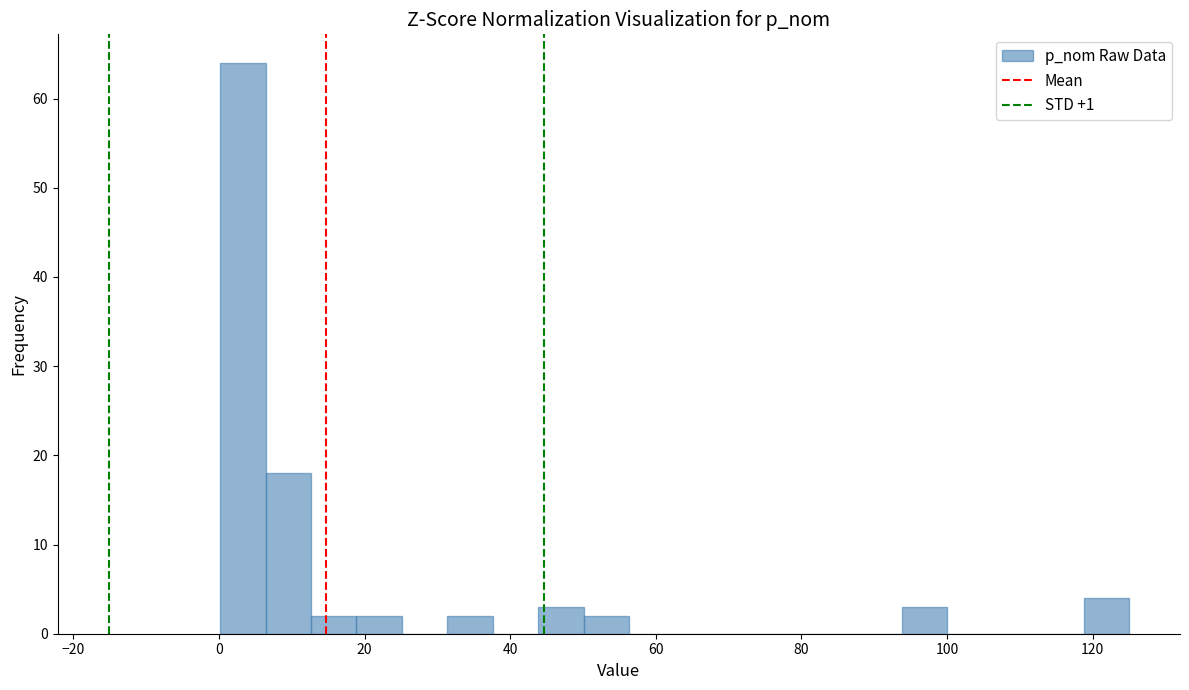

Read against the x-axis, roughly where is the centre of the tallest bar?

4